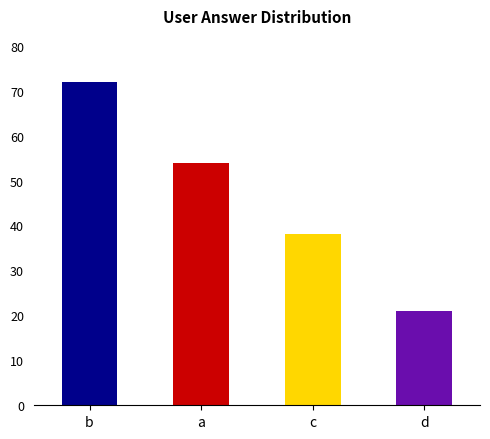

What is the minimum value shown in the chart?

21